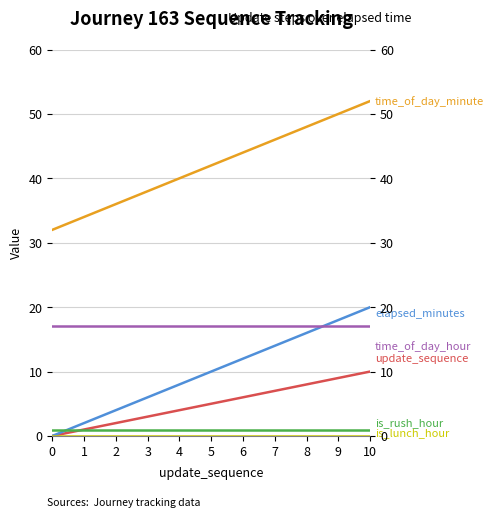

What is the maximum value for is_rush_hour?

1